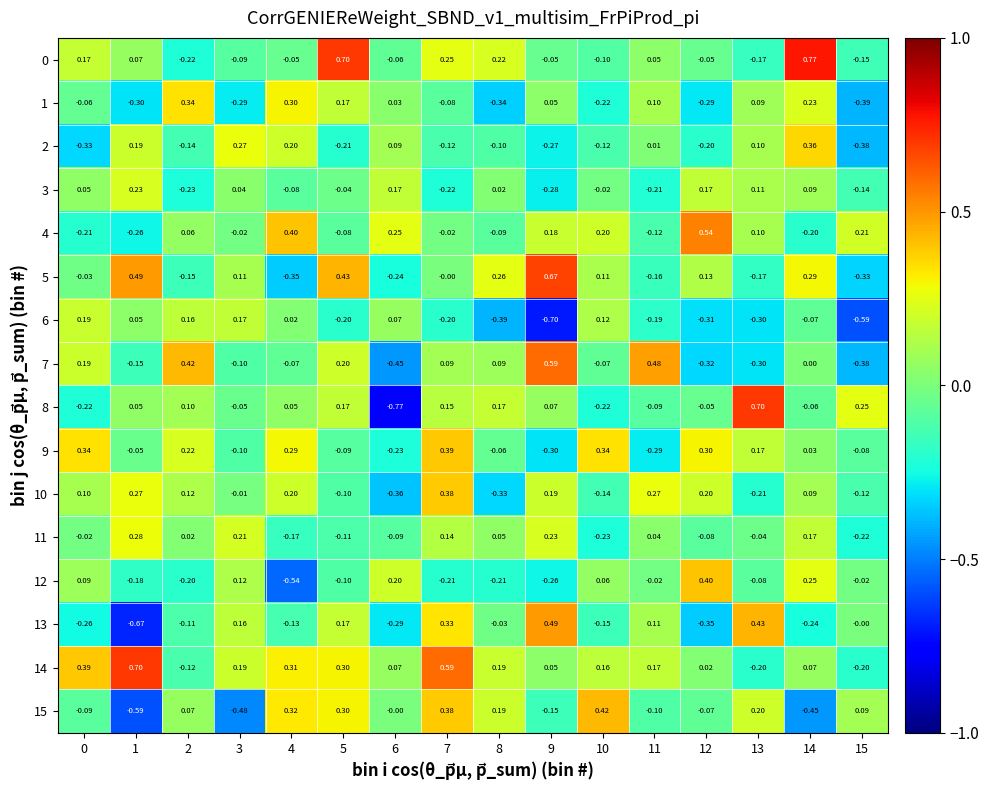

Is the value of 9 at 14 greater than the value of 2 at 4?

No